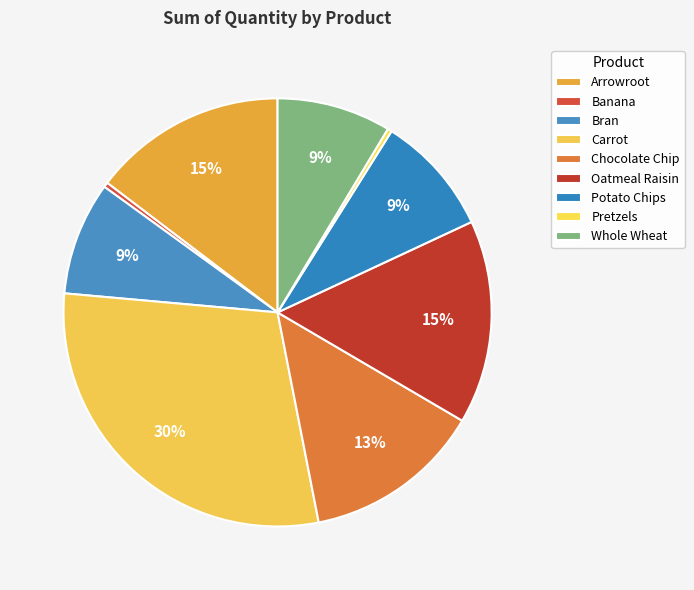

Which slice is the largest?

Carrot